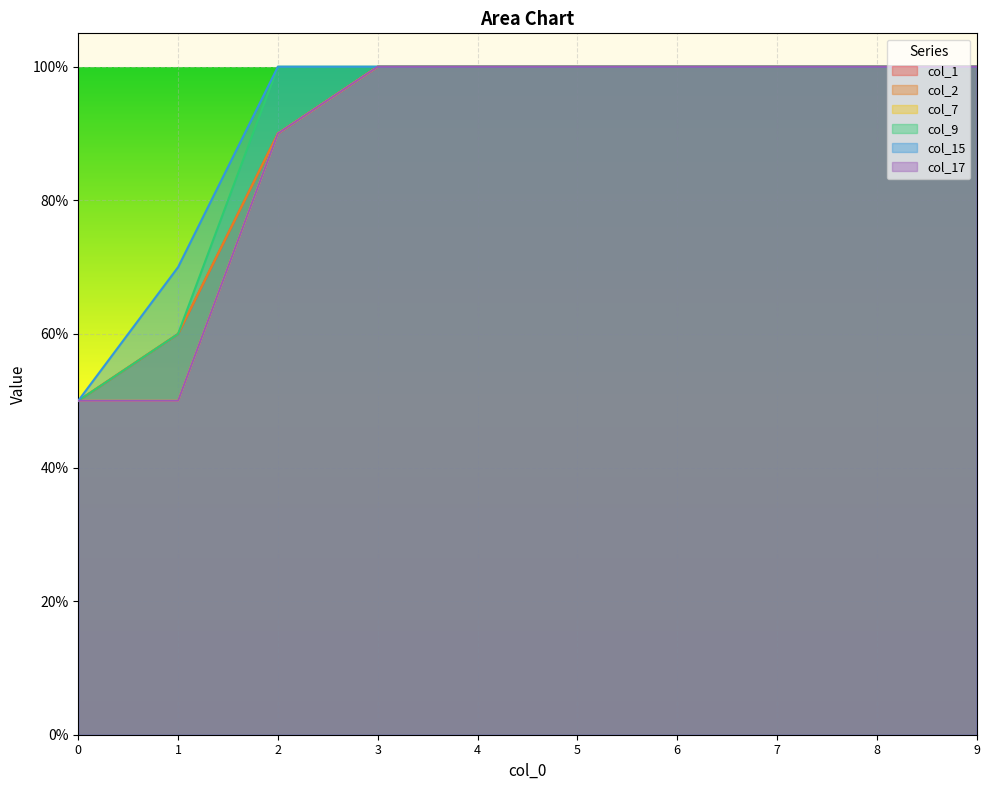

What is the total value across all series at 6?

6.0